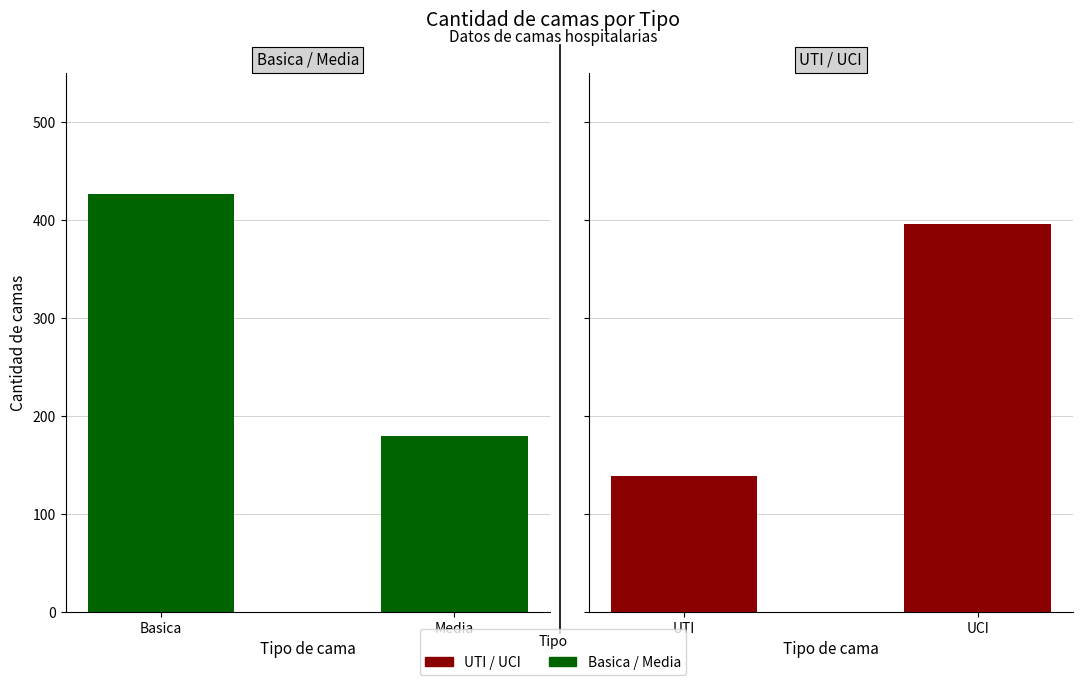

What are all the series names shown in the legend?

Basica / Media, UTI / UCI